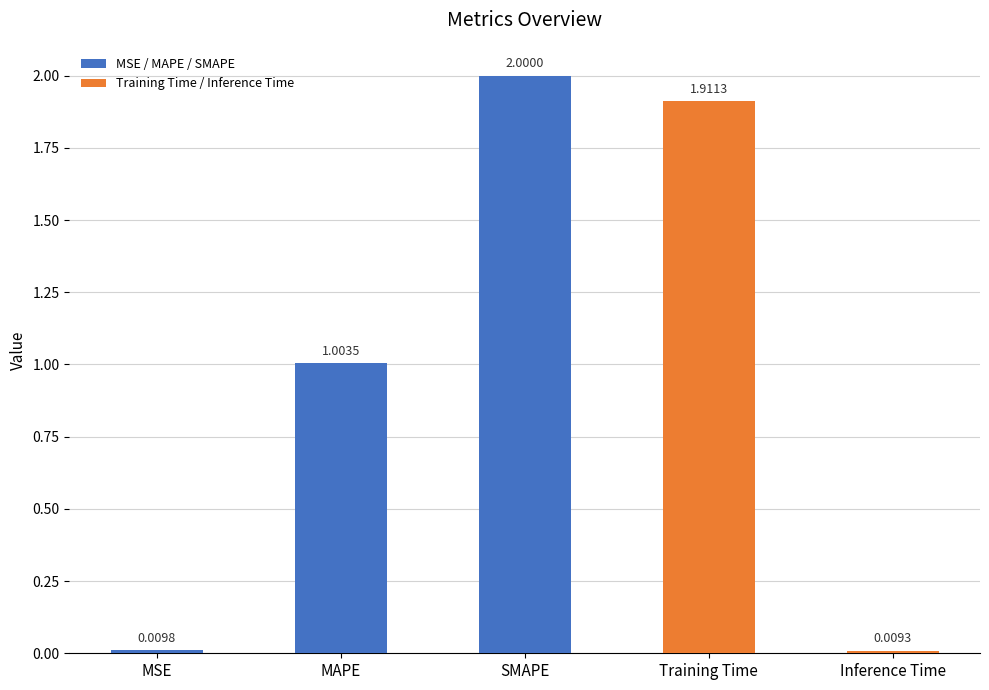

How many categories are shown in the chart?

5